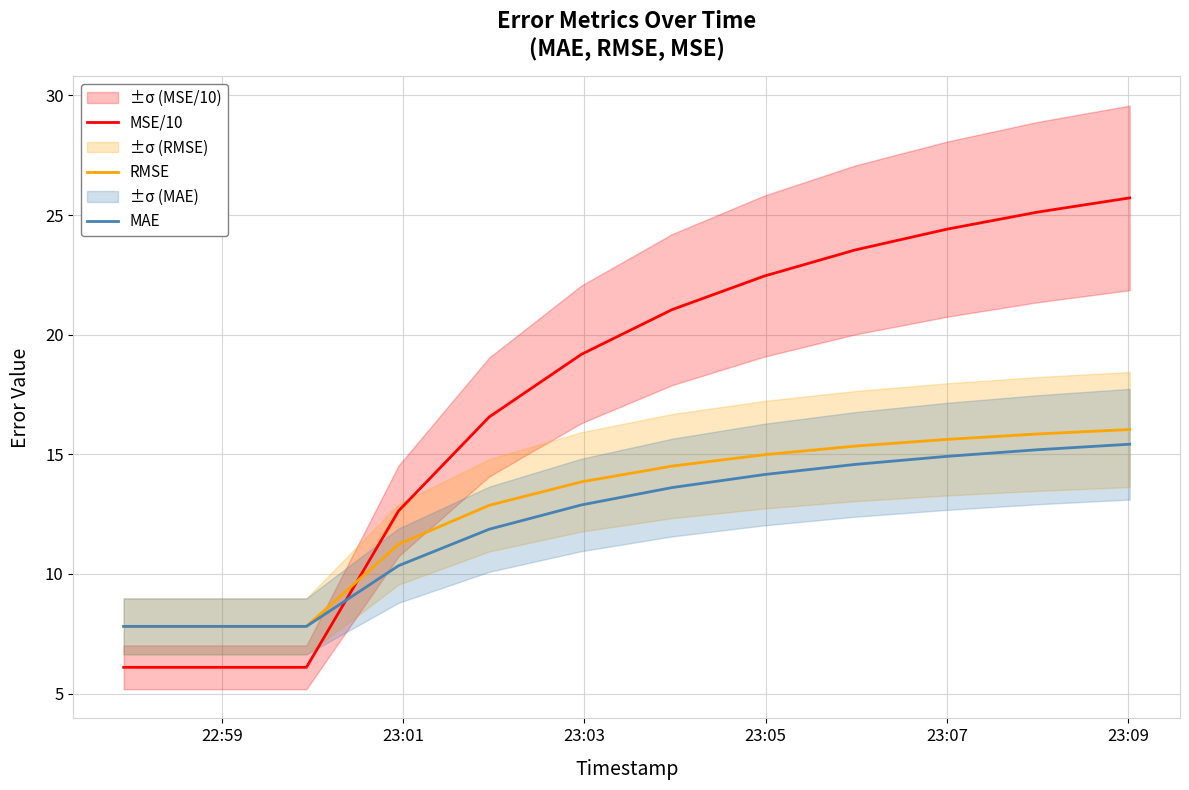

What is the minimum value for MAE?

7.8